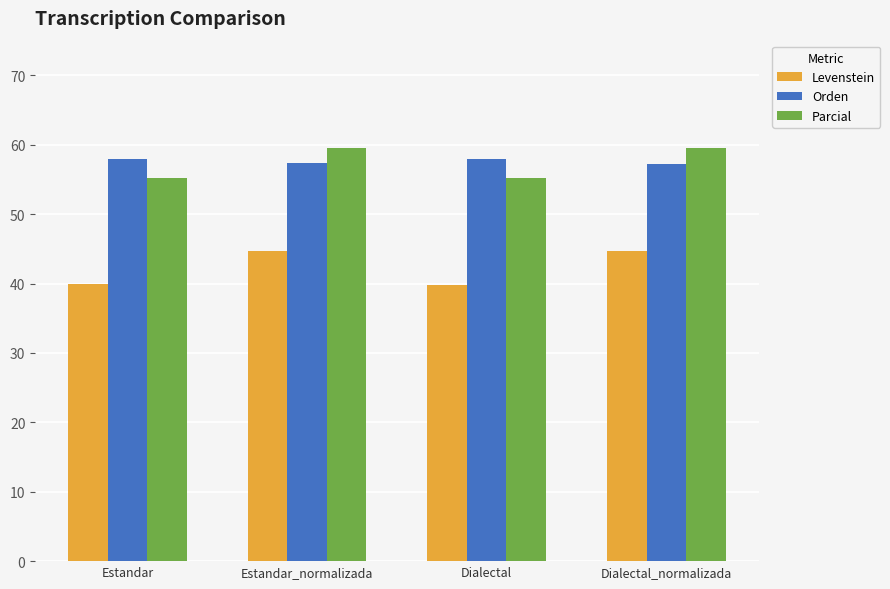

What is the total value across all series at Dialectal?

153.0